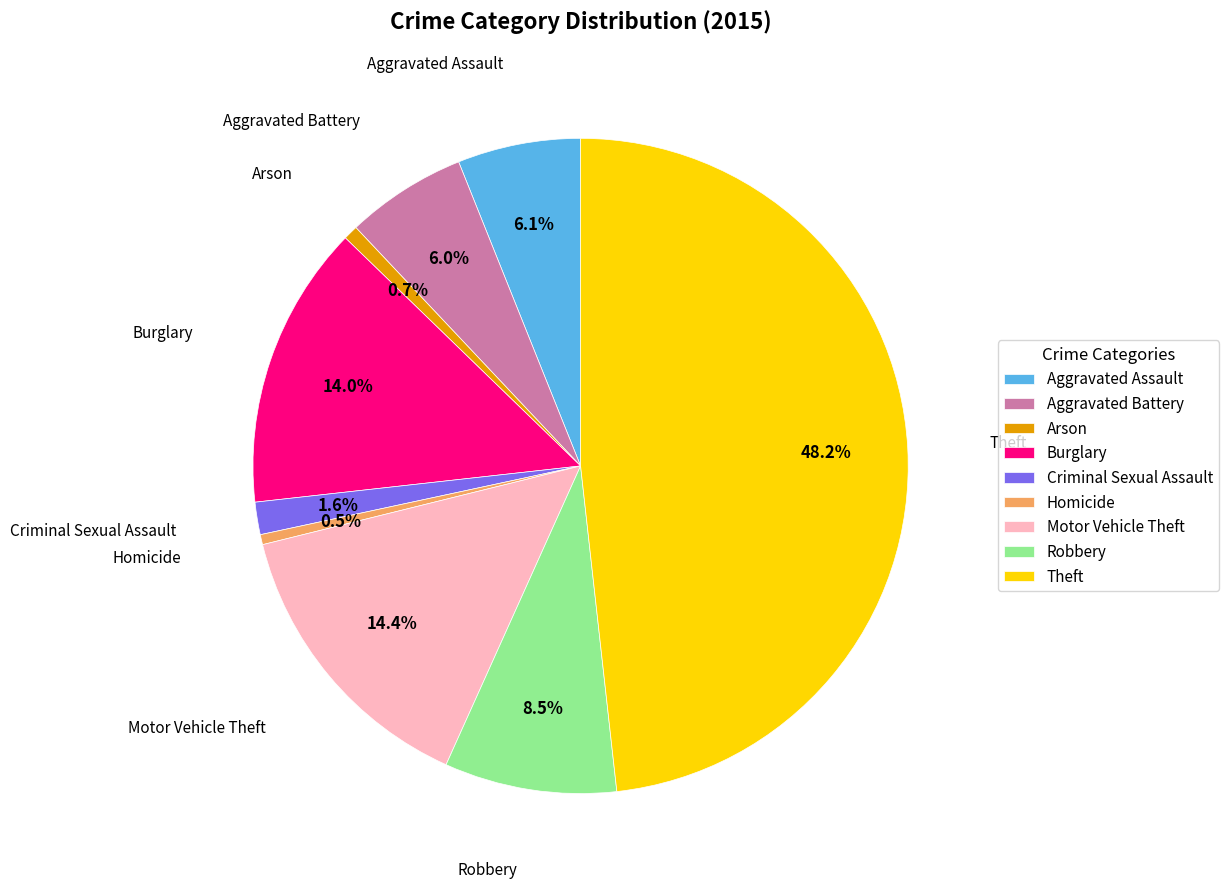

What percentage is the Theft slice, to the nearest percent?

48%